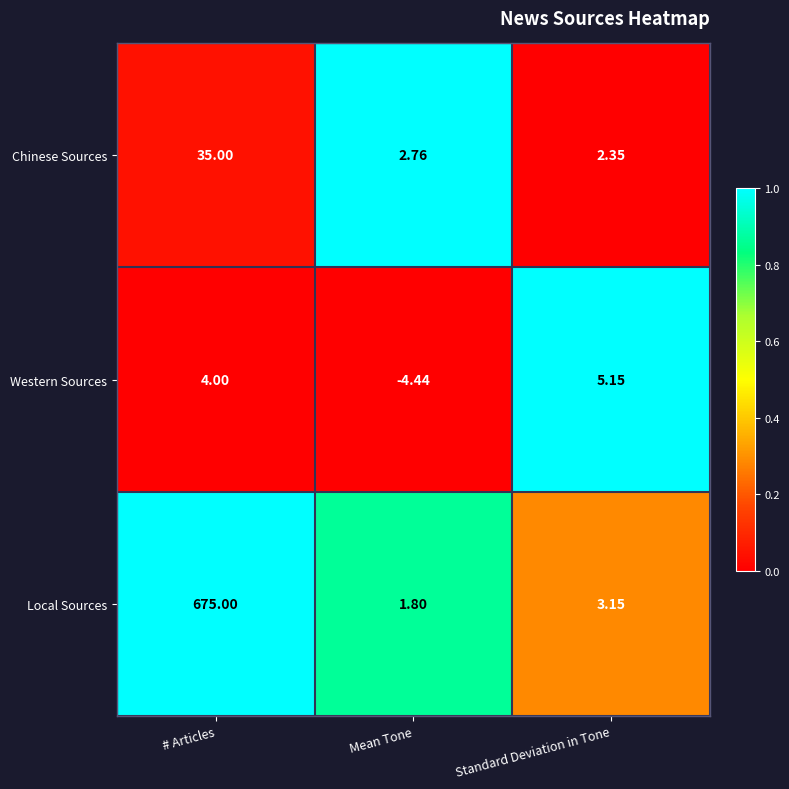

How many data points does each series have?

3